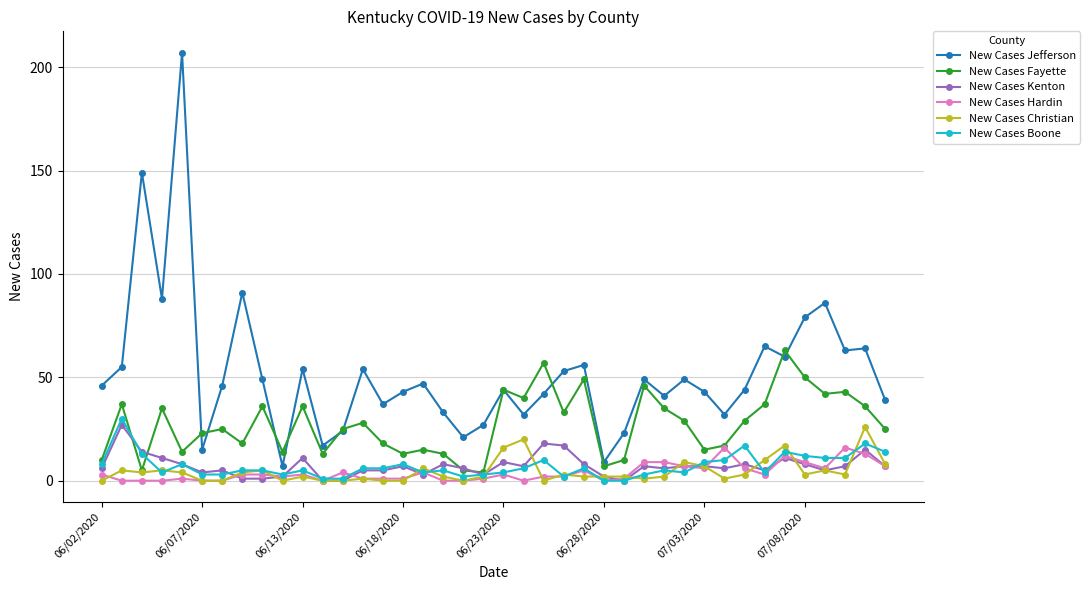

True or false: New Cases Kenton and New Cases Jefferson cross at least once.

False